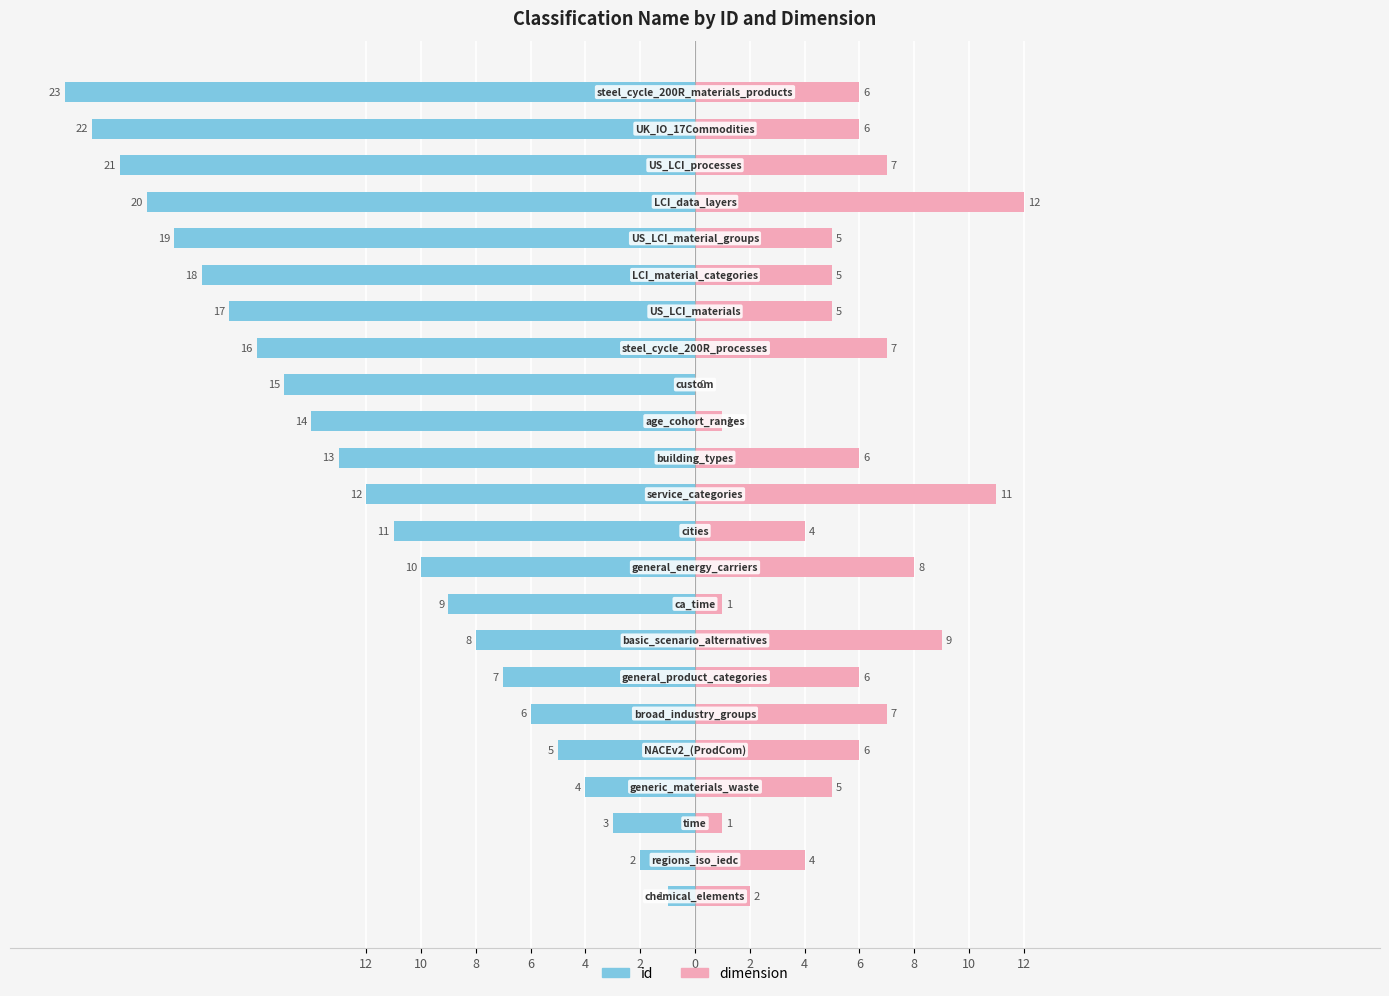

Are the bars grouped side by side (vs. stacked)?

Yes